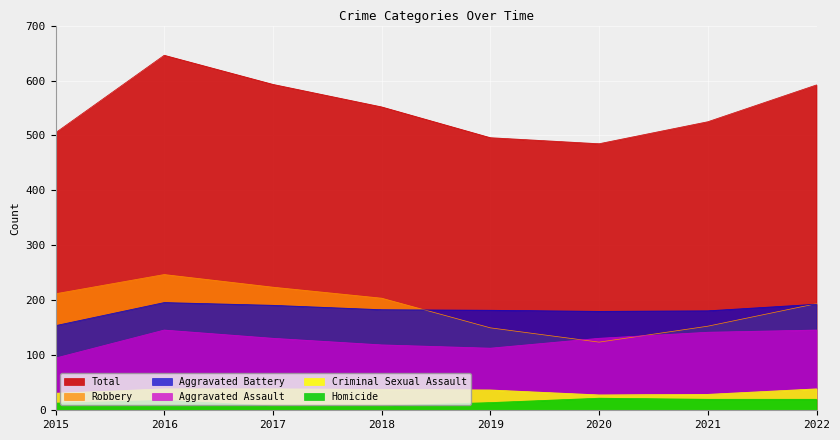

What is the total value across all series at 2016?

1292